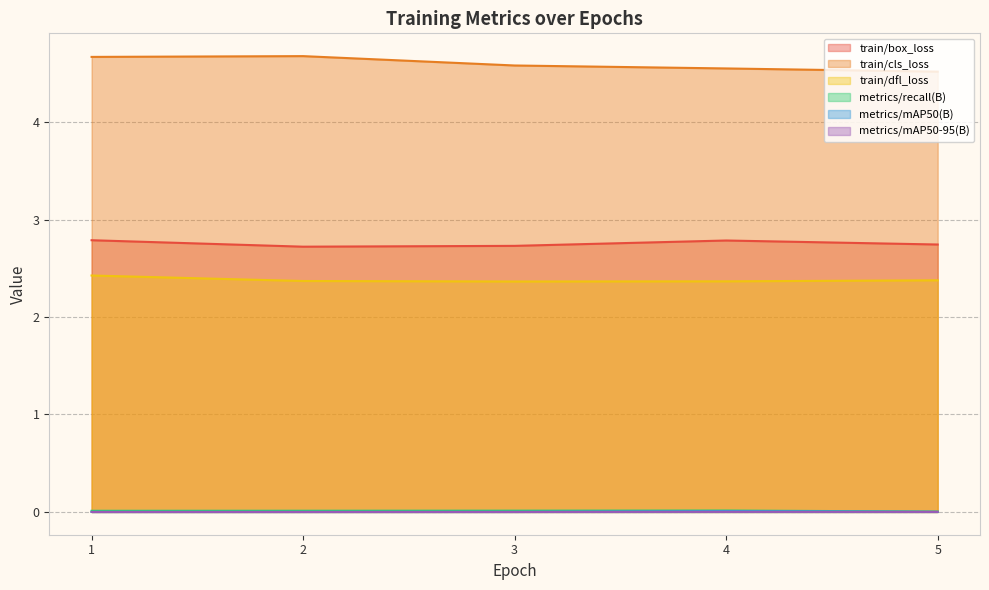

At which category does the chart reach its minimum across all series?

1